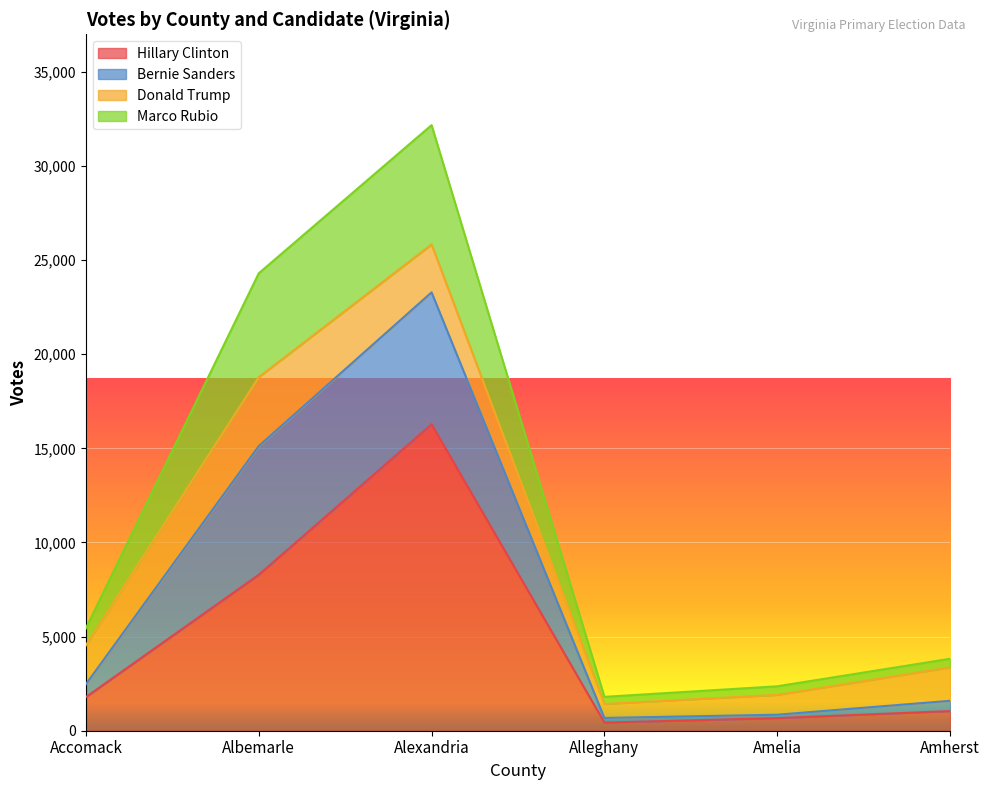

True or false: Hillary Clinton and Bernie Sanders cross at least once.

False